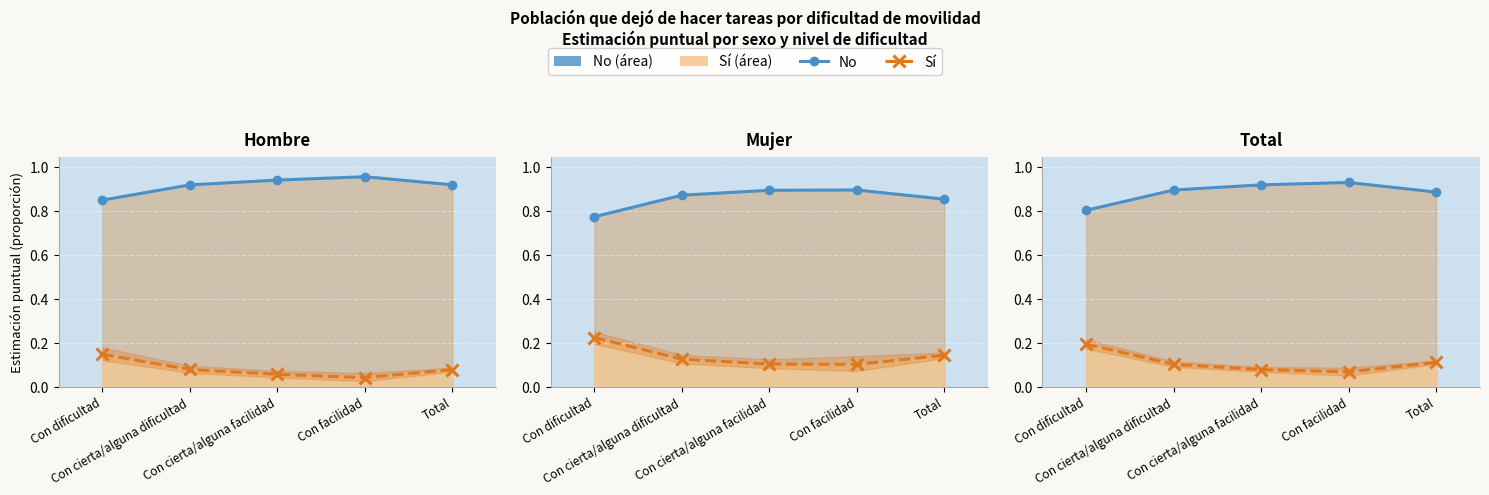

What is the average value of the Sí series?

0.1